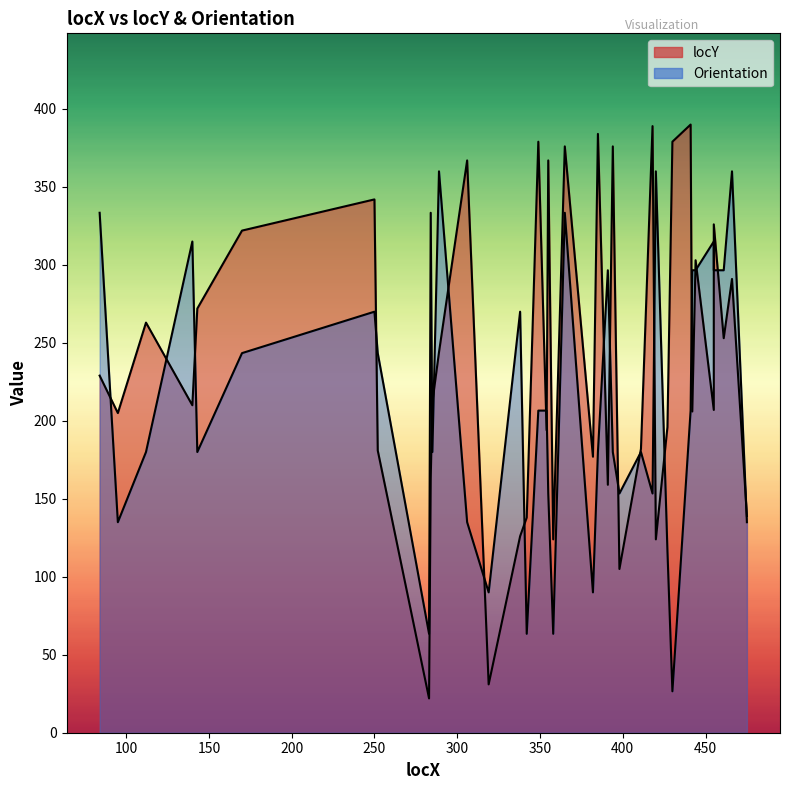

What is the smallest value displayed?

22.0